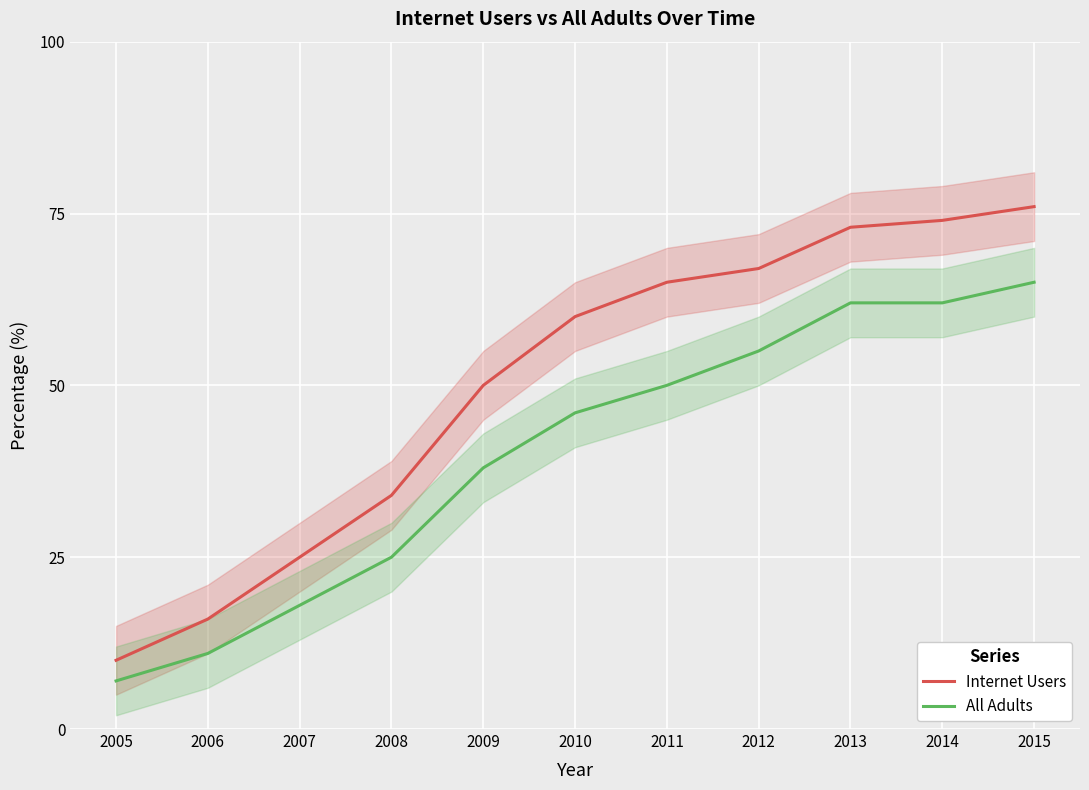

True or false: Internet Users and All Adults cross at least once.

False